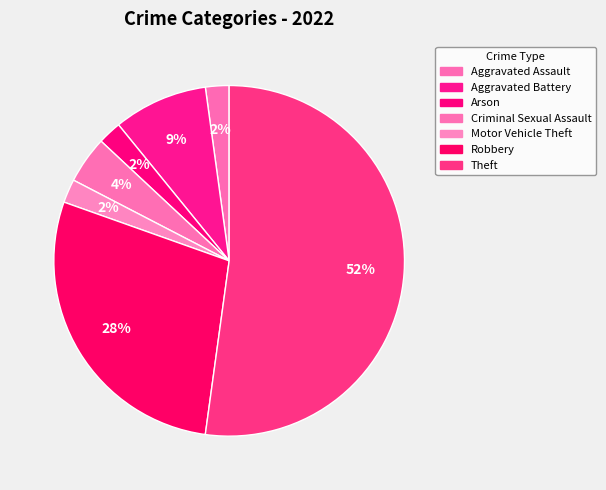

What percentage is the Arson slice, to the nearest percent?

2%